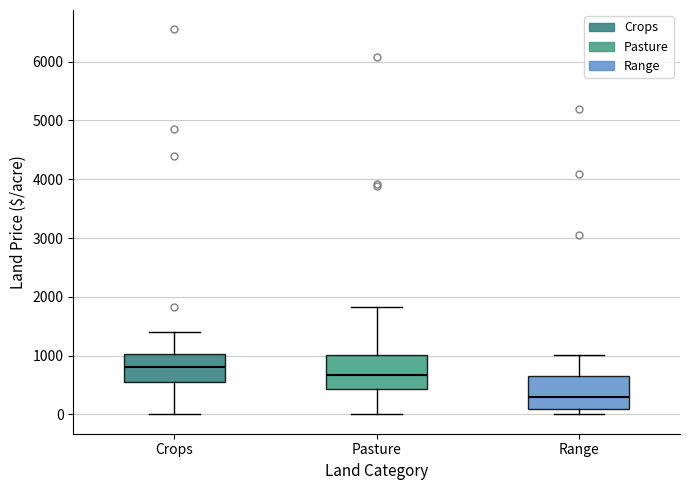

Reading left to right, transcribe this box plot: for each box, give where its median line is, the range the box spans, and where its two whiskers end, as read against the y-axis. The values are not printed on the chart, so give them approximately, as read against the axis.

Crops: median 800, box 600 to 1000, whiskers 0 to 1400
Pasture: median 700, box 400 to 1000, whiskers 0 to 1800
Range: median 300, box 100 to 600, whiskers 0 to 1000